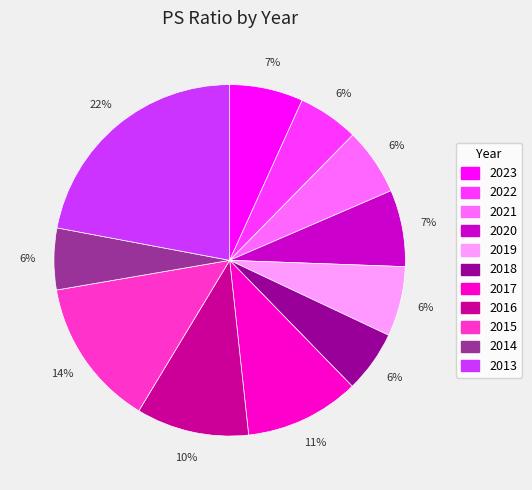

Is the sum of 2022 and 2021 greater than half?

No